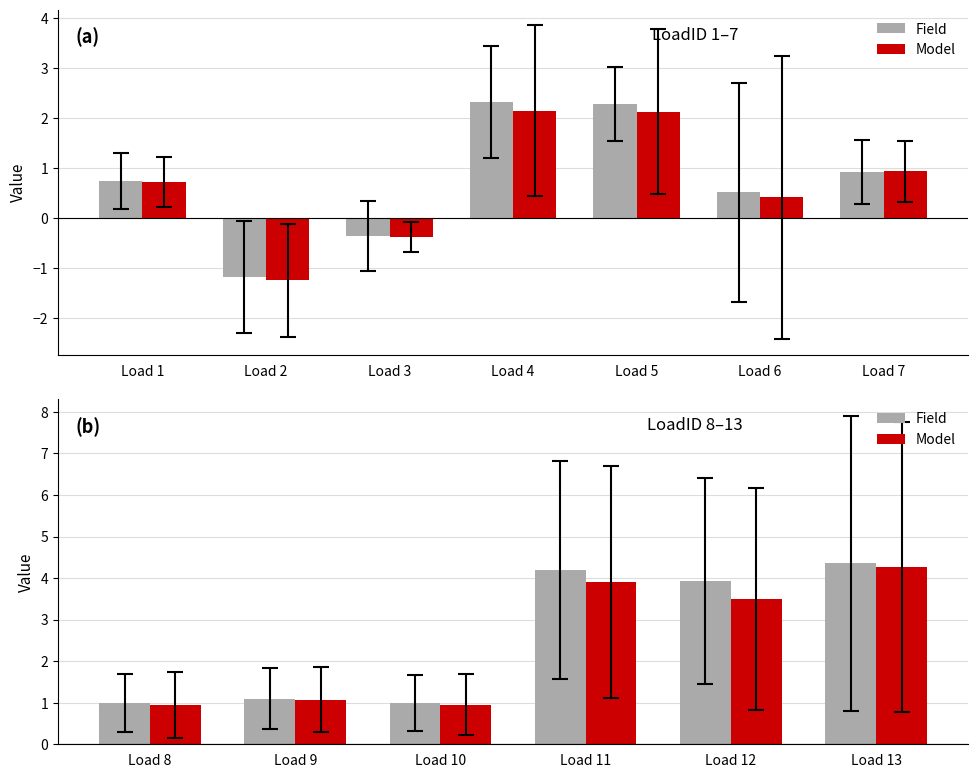

Which series has the widest spread of values?

Field